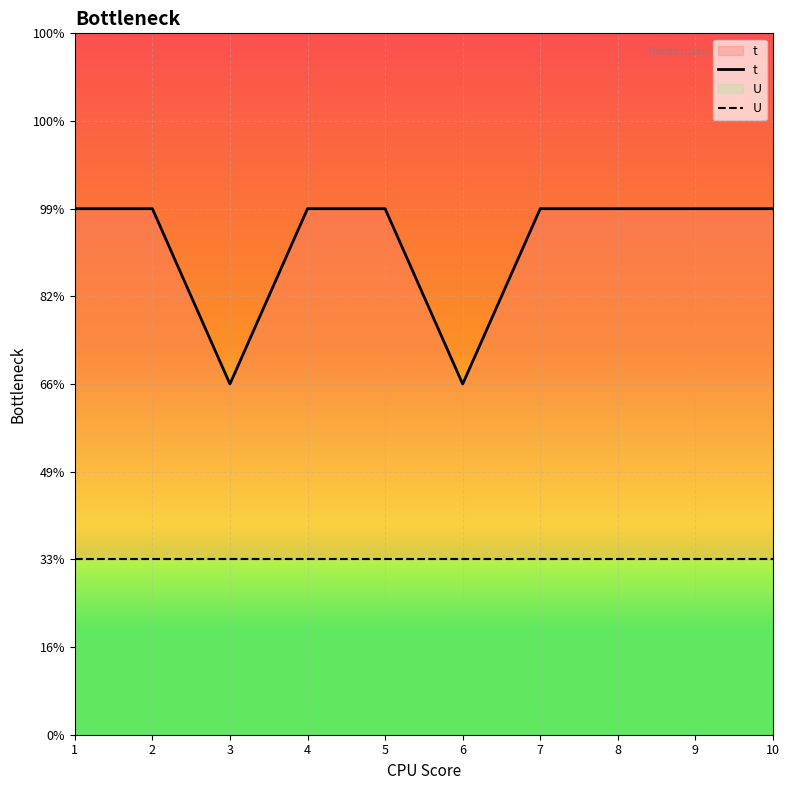

Count the number of data series in this chart.

2